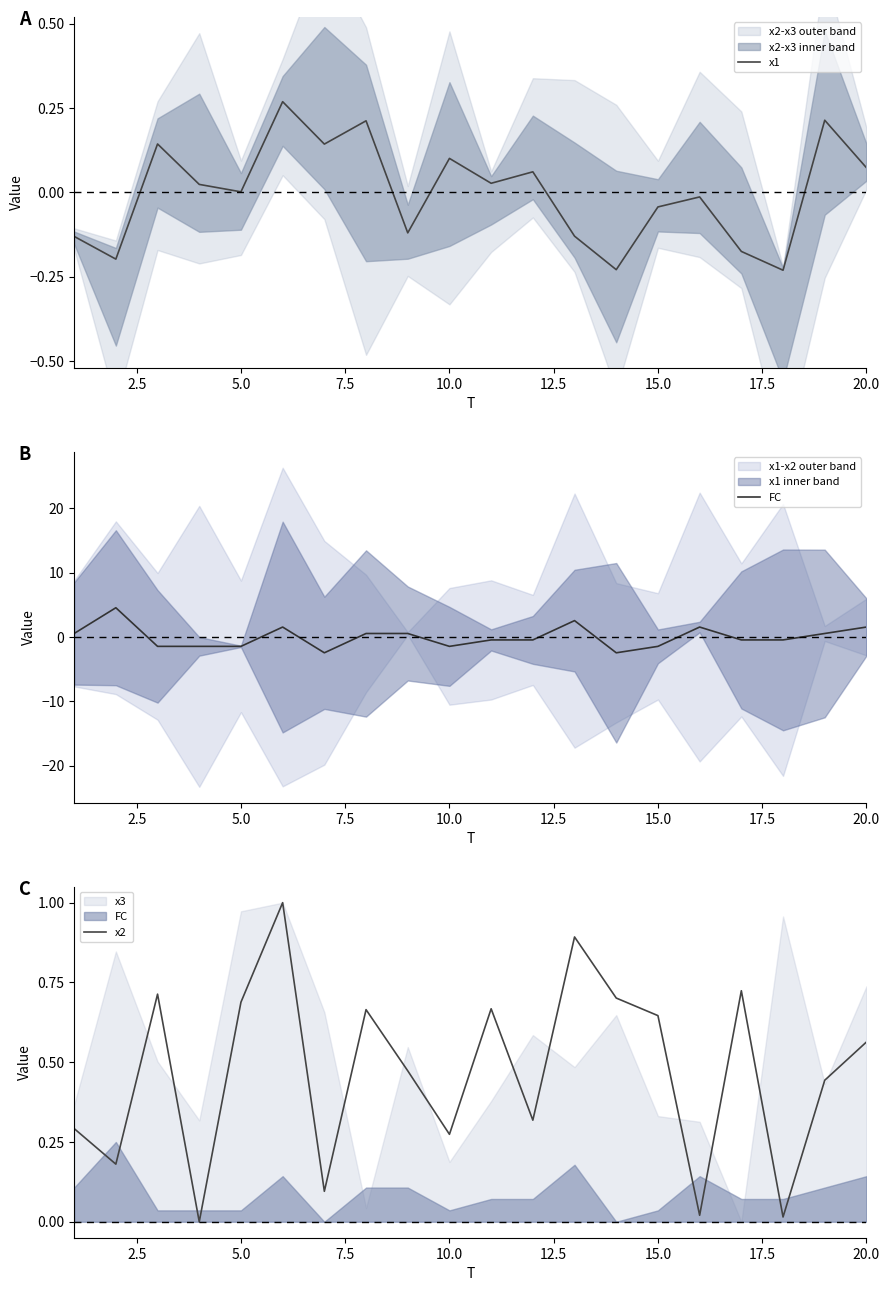

How many lines are shown in the chart?

3